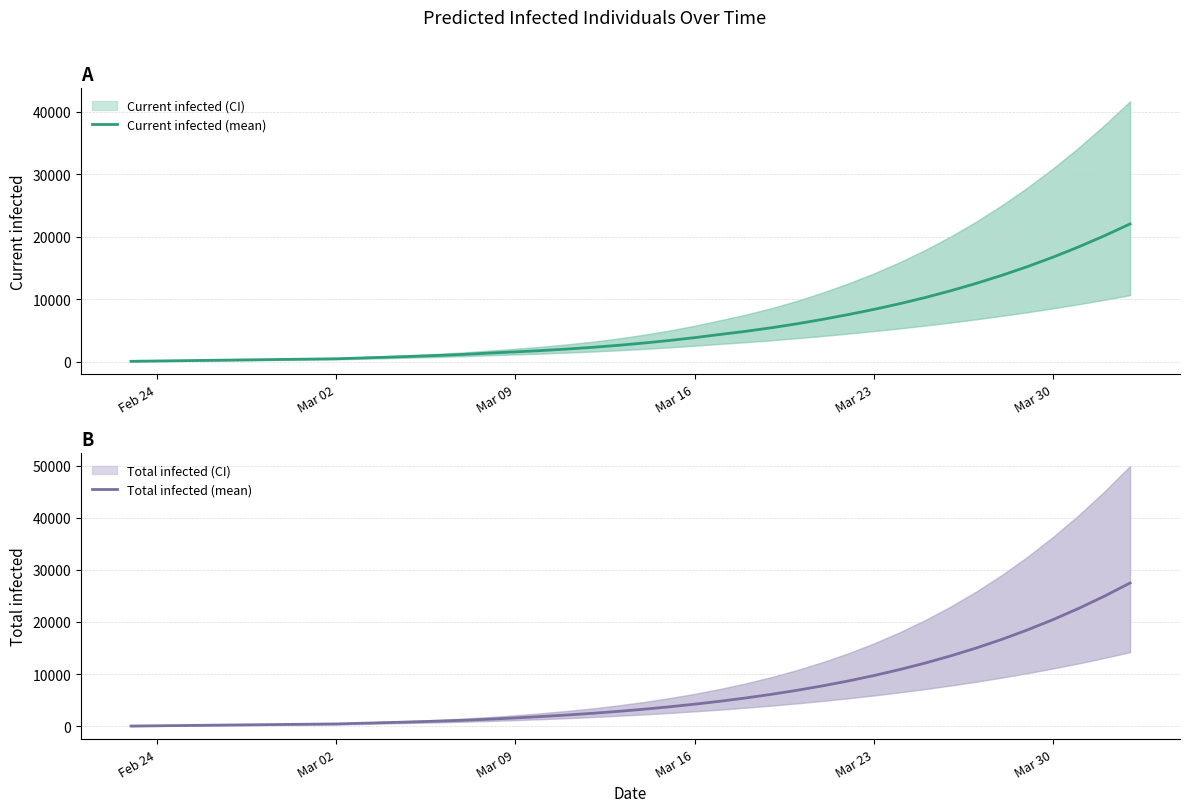

What is the maximum value for Current infected (mean)?

22043